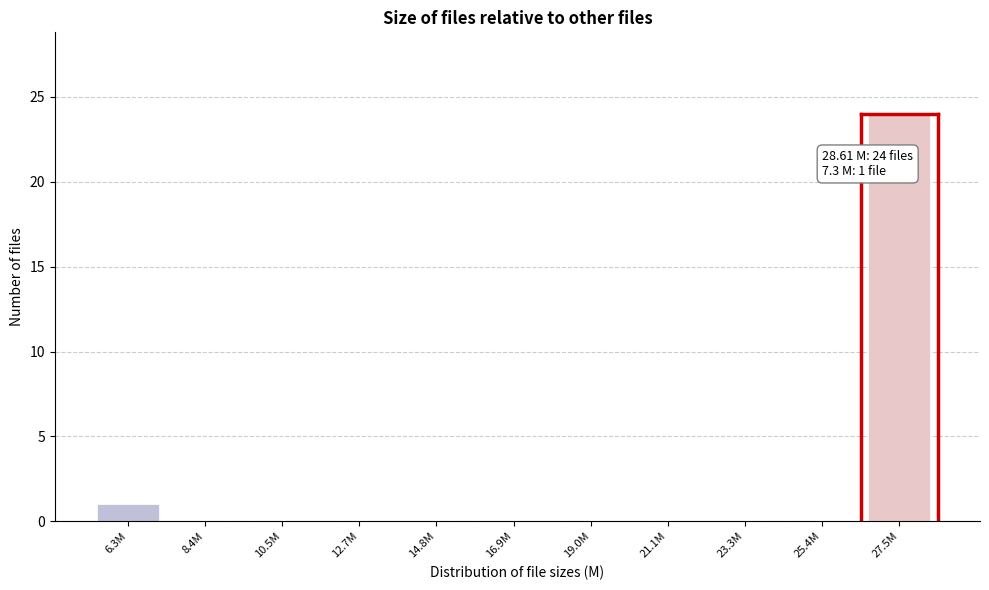

Reading left to right, extract all data points from this chart.

6.3M=1	8.4M=0	10.5M=0	12.7M=0	14.8M=0	16.9M=0	19.0M=0	21.1M=0	23.3M=0	25.4M=0	27.5M=24